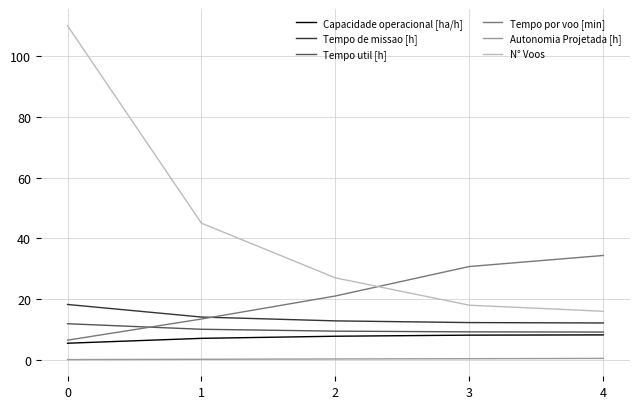

Which series has the largest total across all categories?

N° Voos